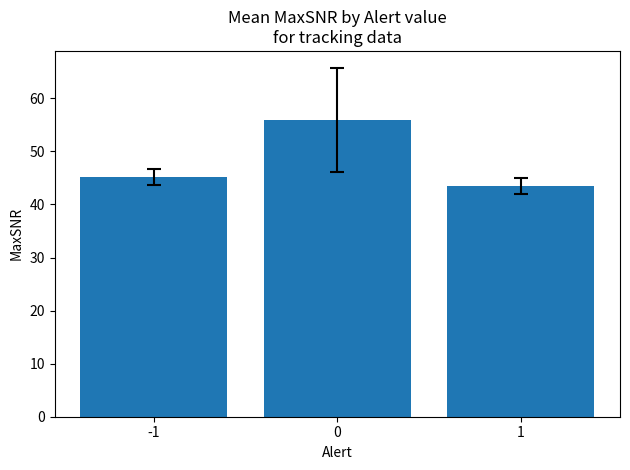

Reading left to right, transcribe all the data shown in this chart.

-1=45.2	0=55.9	1=43.4